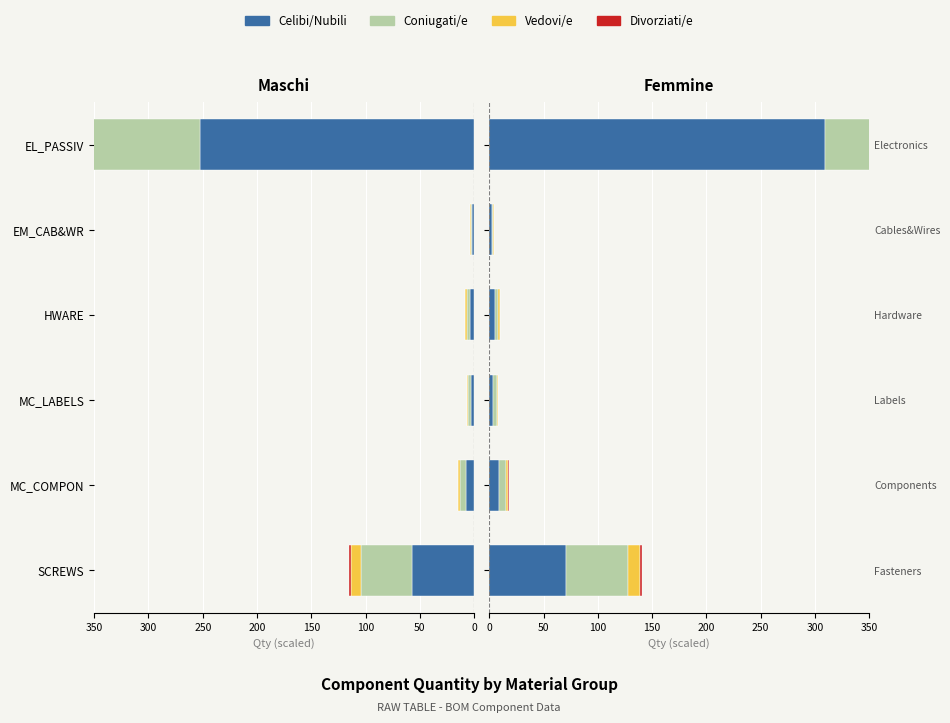

Rank the series by their maximum value, from lowest to highest.

Divorziati/e, Vedovi/e, Coniugati/e, Celibi/Nubili